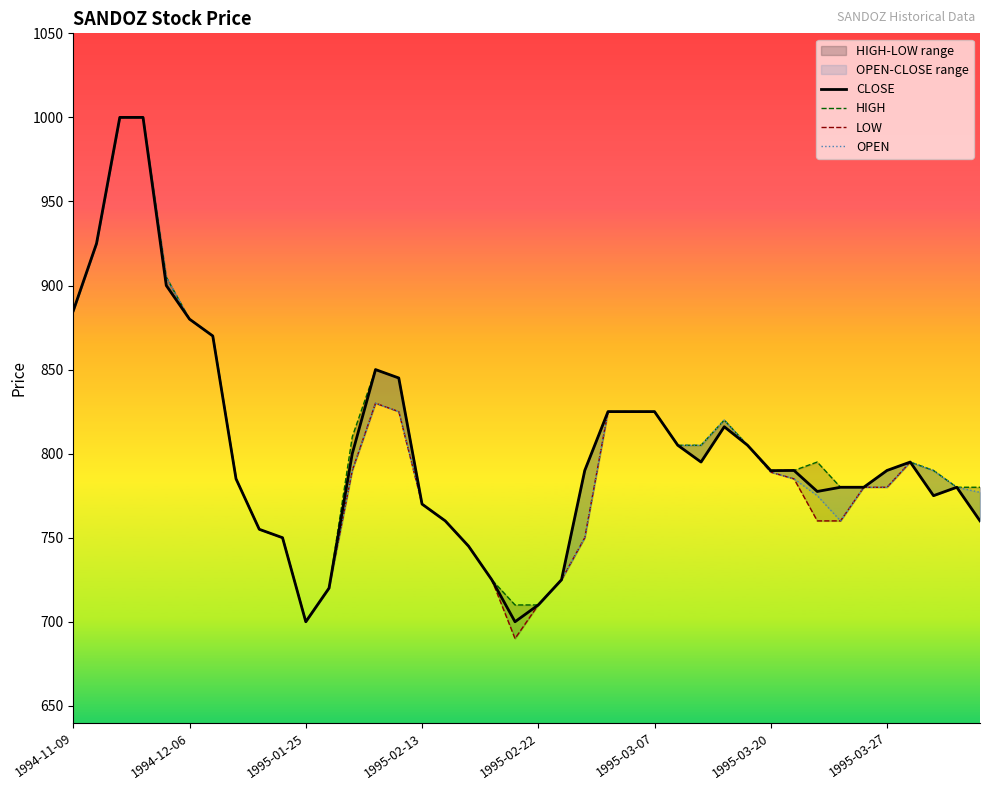

Rank the series at 19 from highest to lowest value.

HIGH, CLOSE, OPEN, LOW